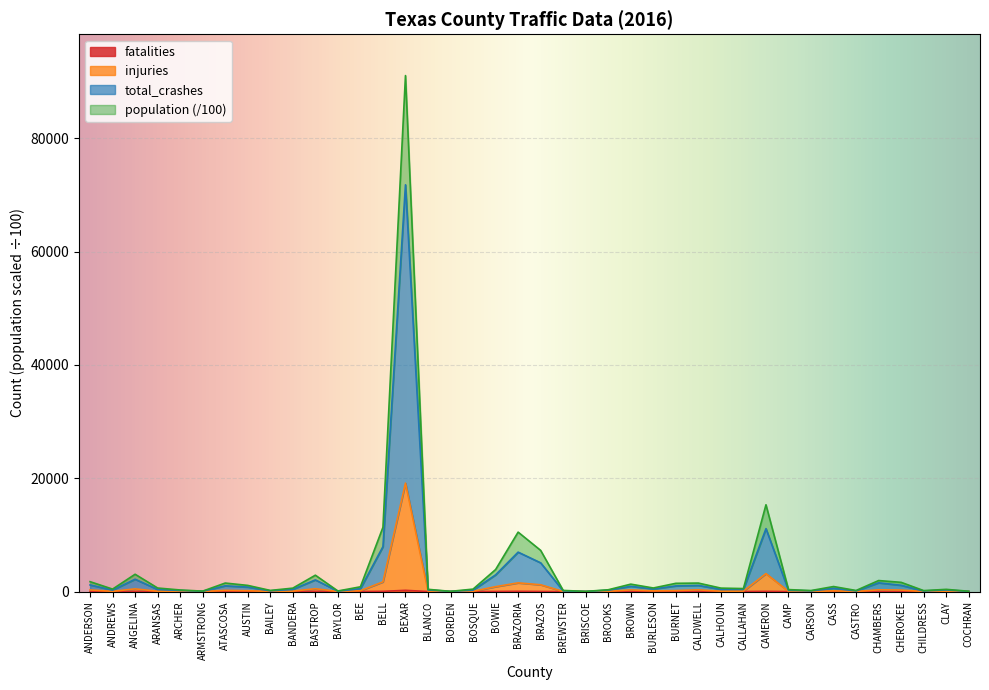

True or false: population and fatalities intersect in this chart.

False